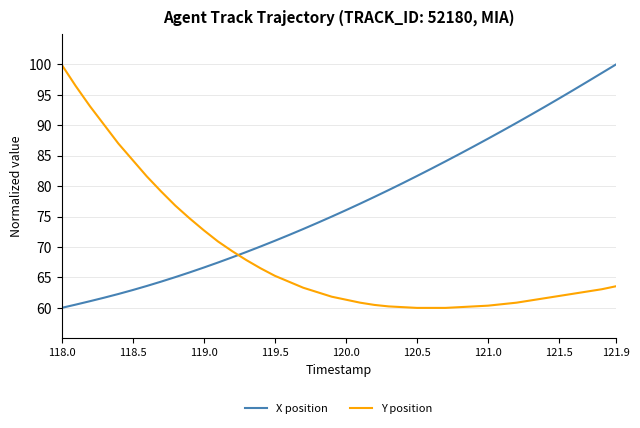

True or false: X position and Y position cross at least once.

True